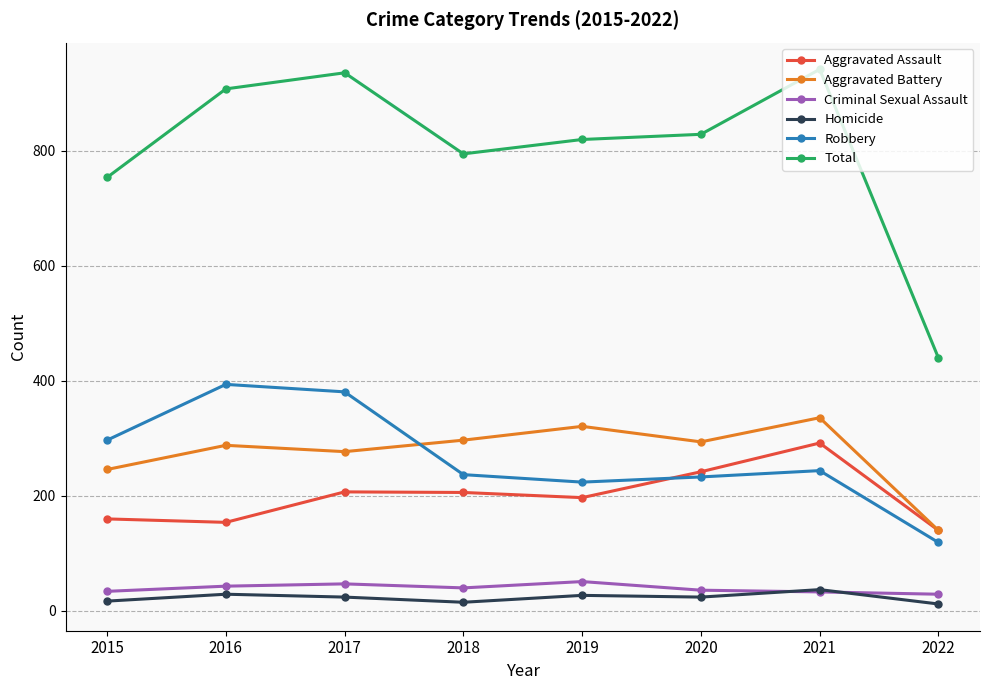

What is the maximum value for Aggravated Battery?

336